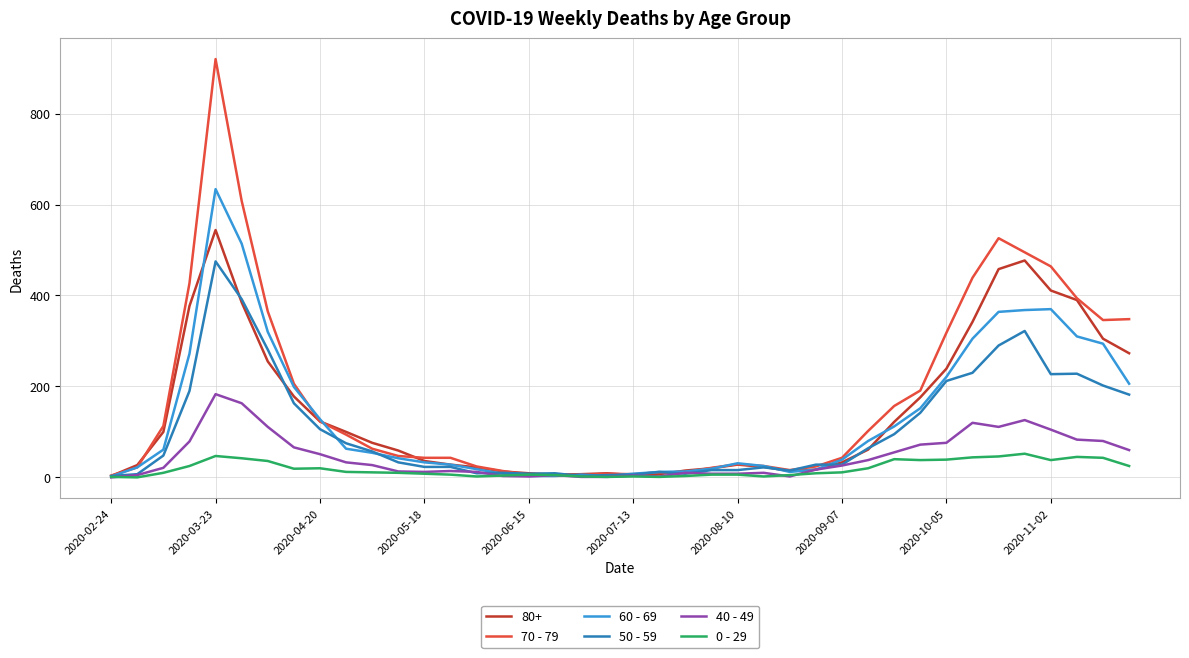

Count the number of categories in the chart.

40